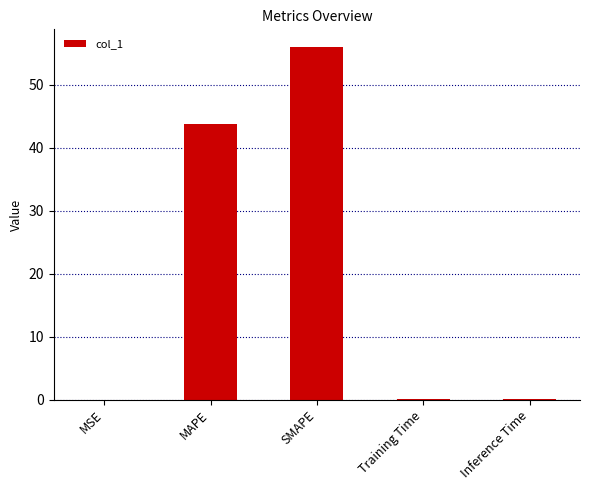

What is the sum of all values?

99.9